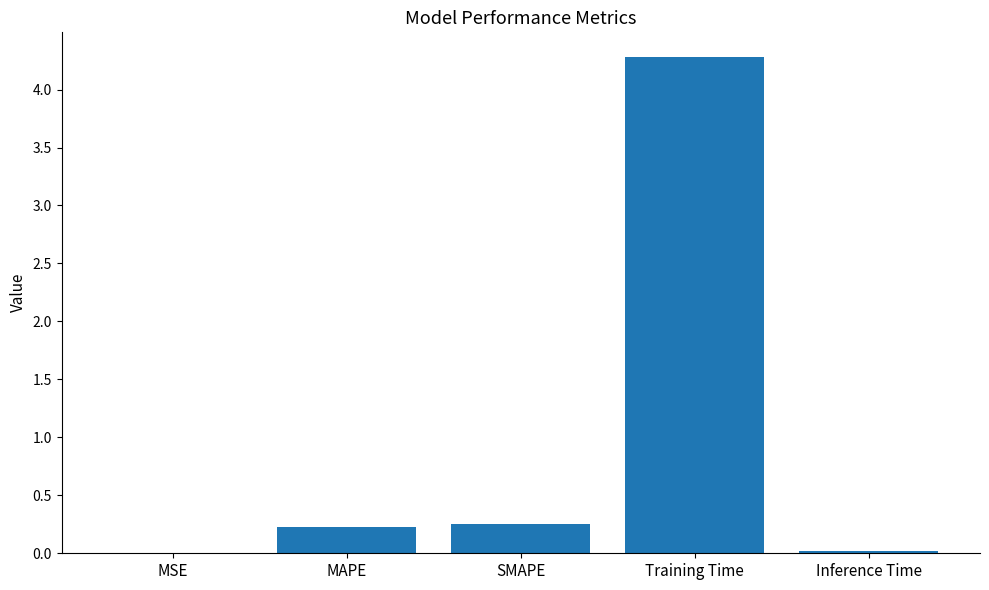

Which category has the highest value across all series?

Training Time